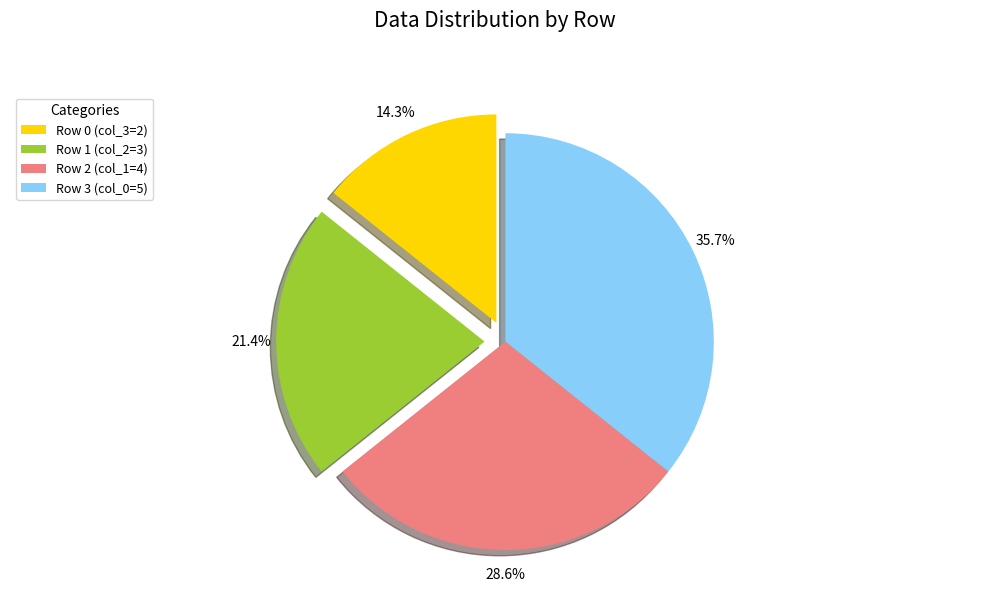

To the nearest percent, what is the difference between the largest and smallest slice percentages?

21%